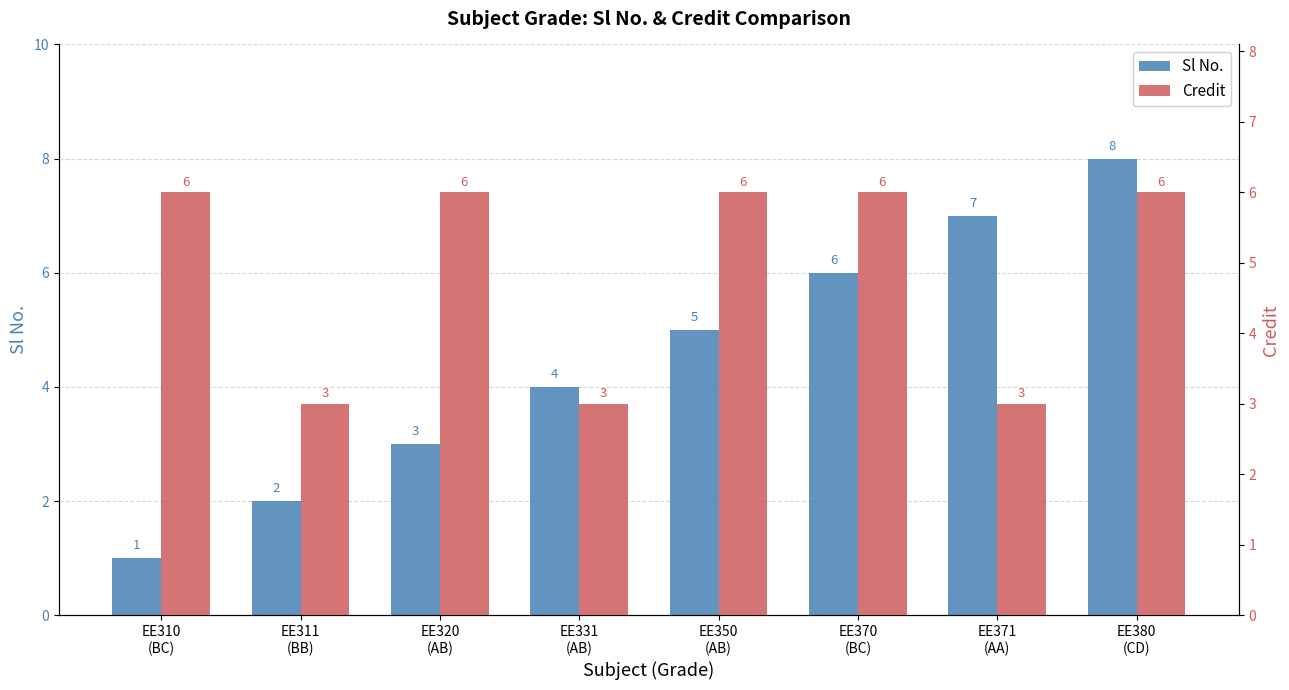

Which series has the widest spread of values?

Sl No.